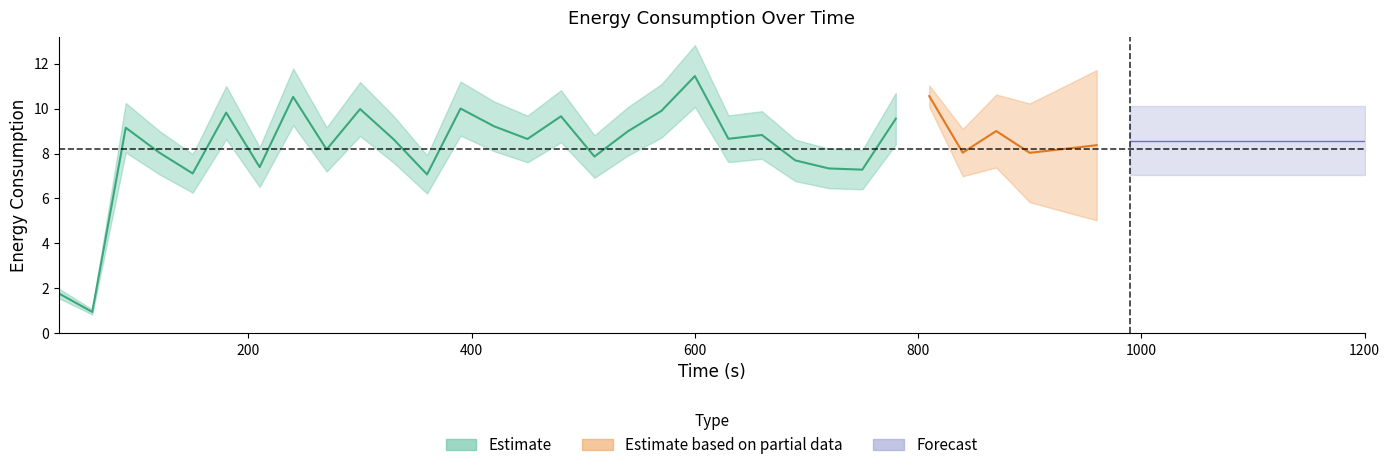

At how many categories does at least one series exceed 5?

37